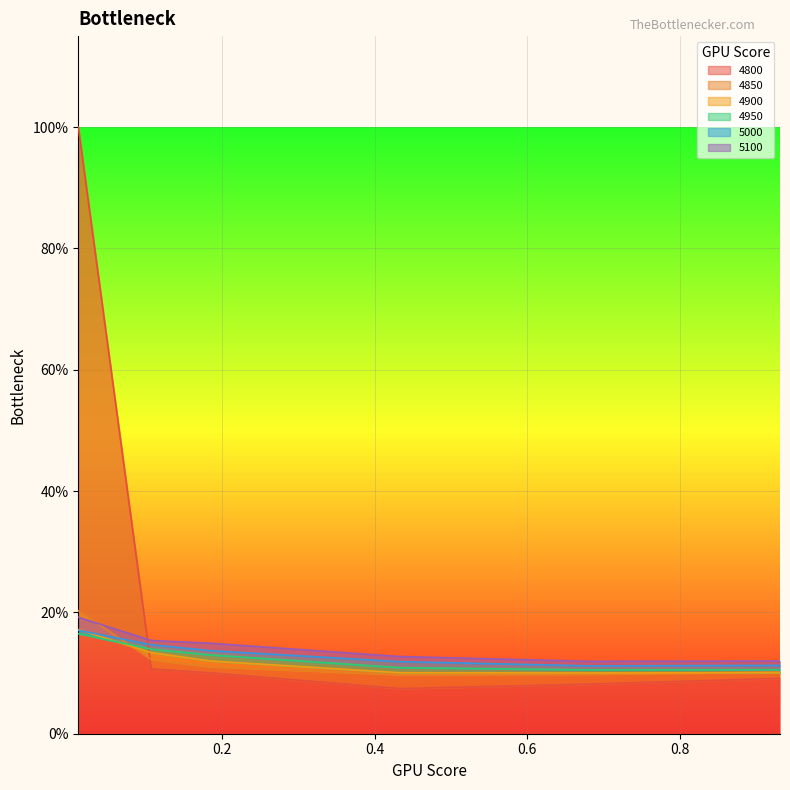

What is the sum of the 5100 values at 0.6821917808219178 and 0.01095890410958904?

0.3